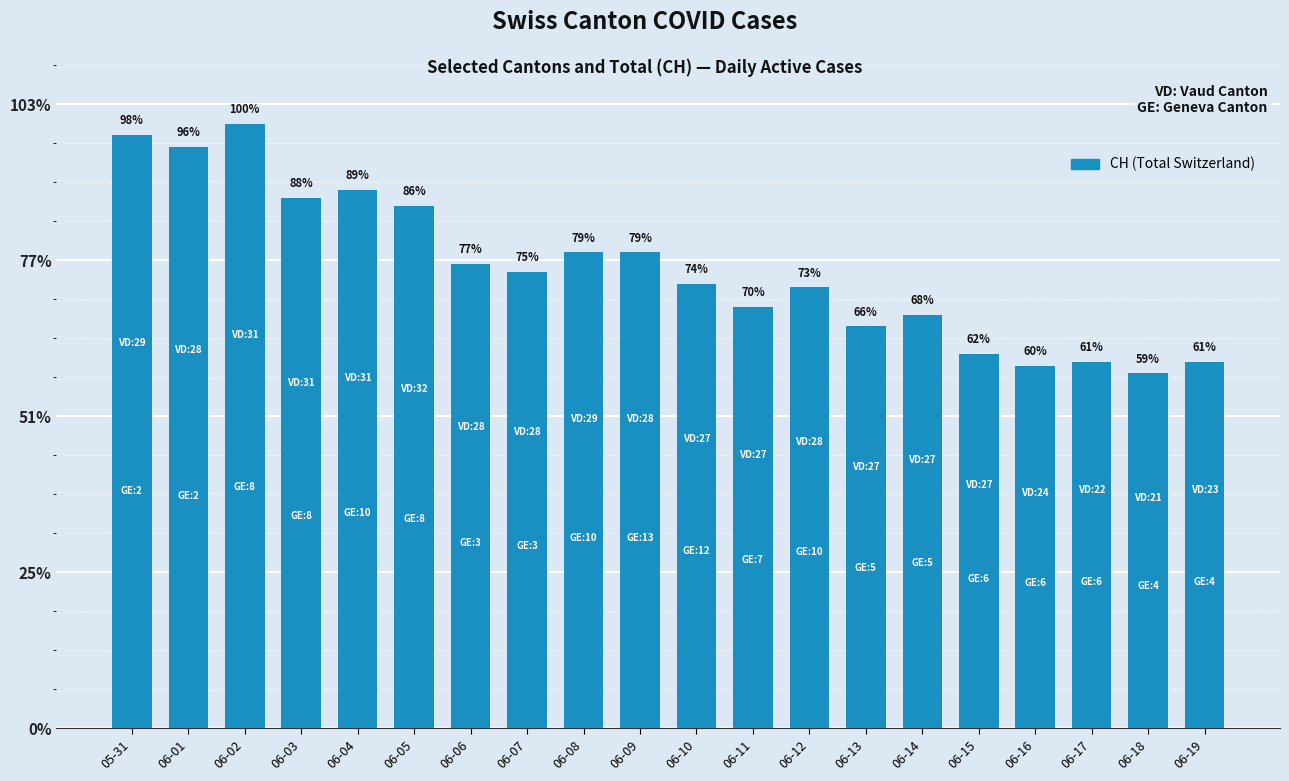

How many data points does each series have?

20